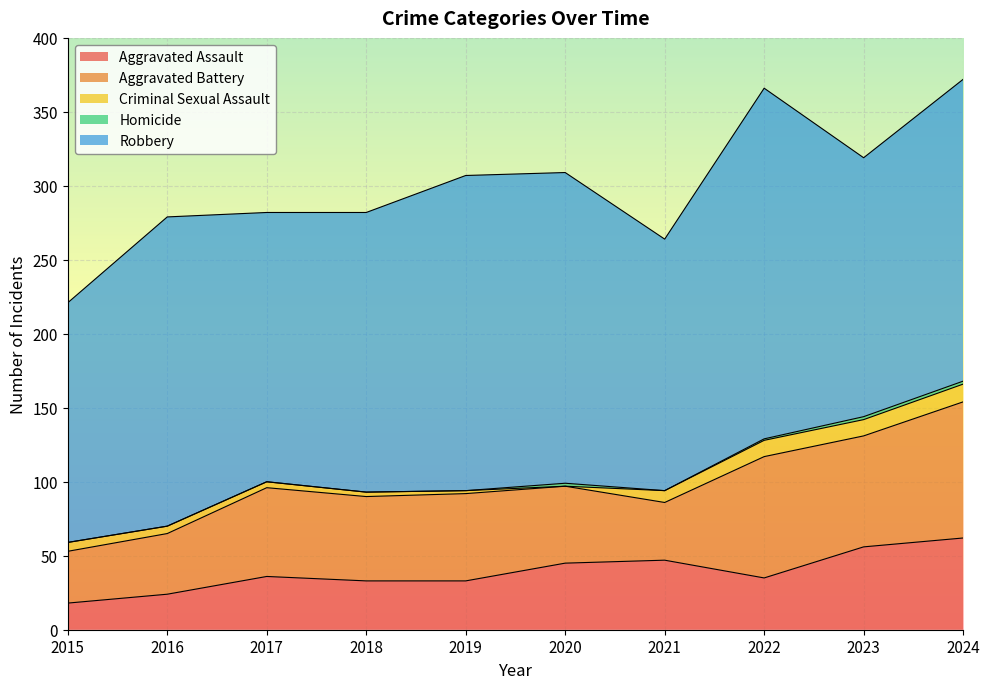

At which label is Aggravated Assault closest to 40?

2017